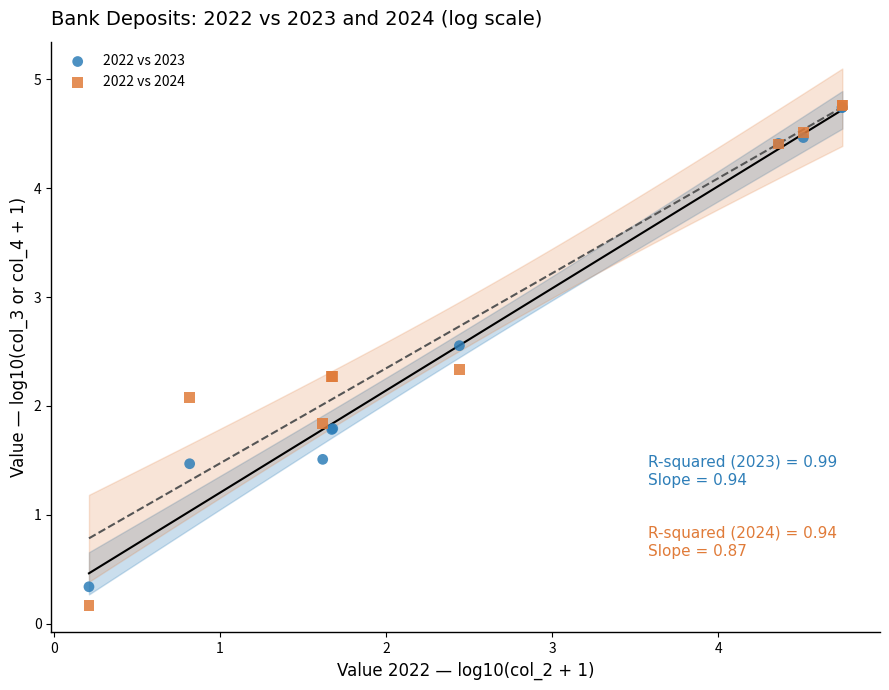

Across all series, what Y value is closest to 2?

2.1